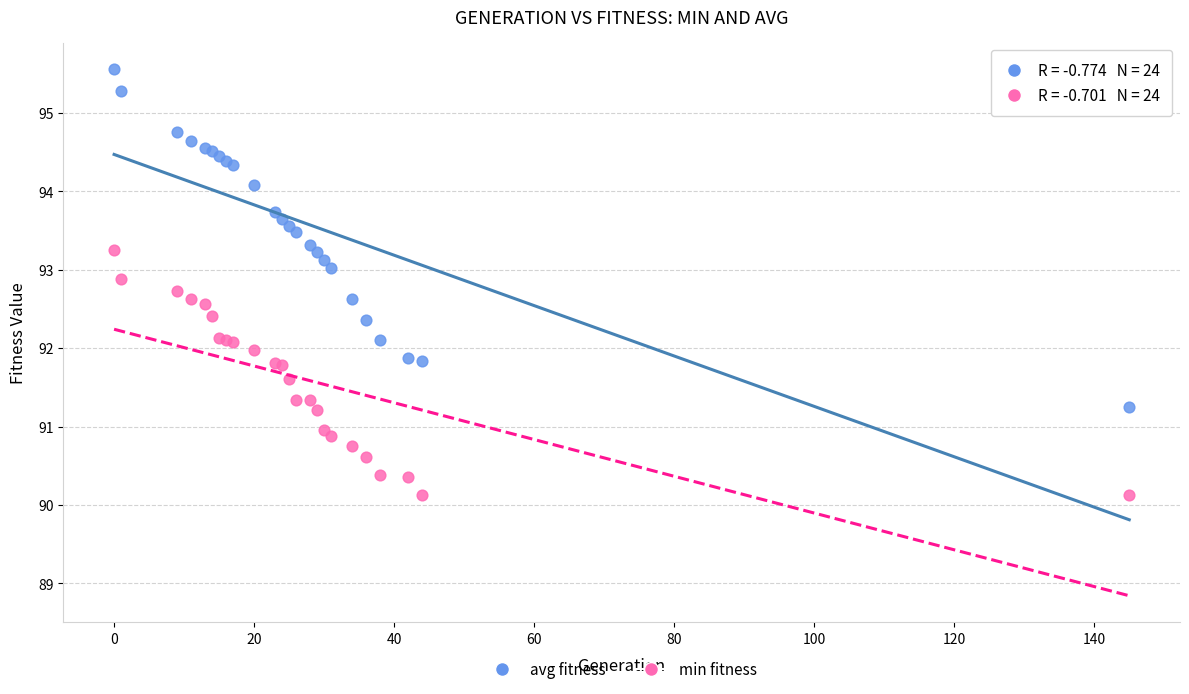

What are all the series names shown in the legend?

avg fitness, min fitness